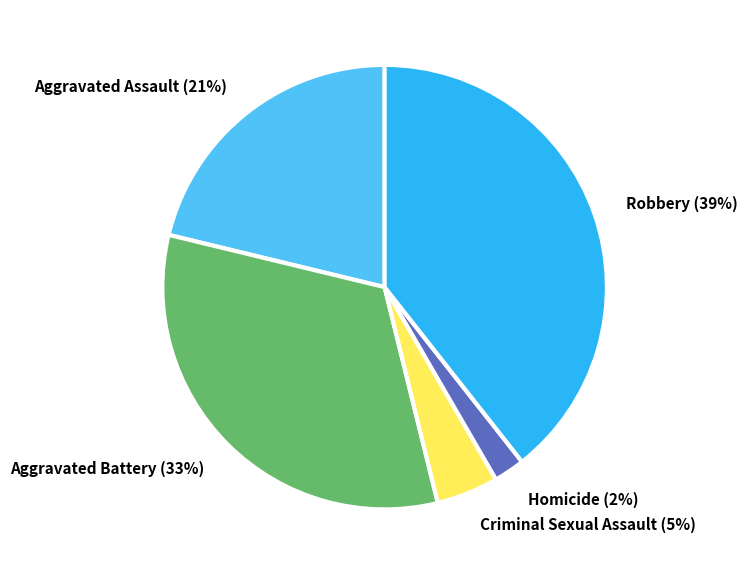

Which has a higher value, Robbery or Aggravated Assault?

Robbery